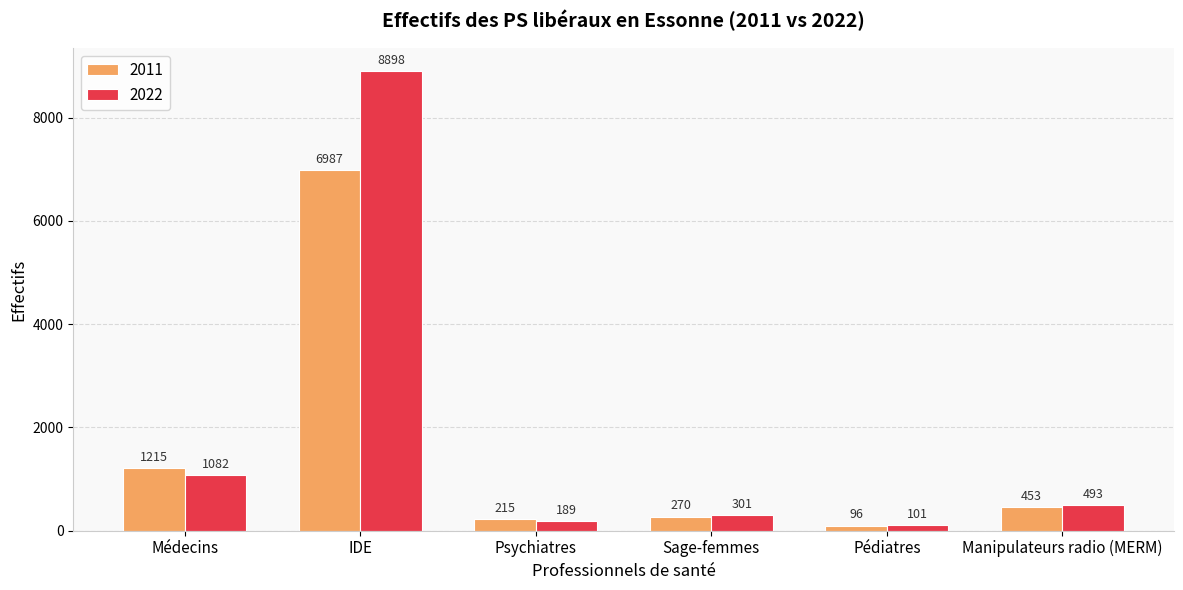

At which label does 2022 first exceed 493?

Médecins